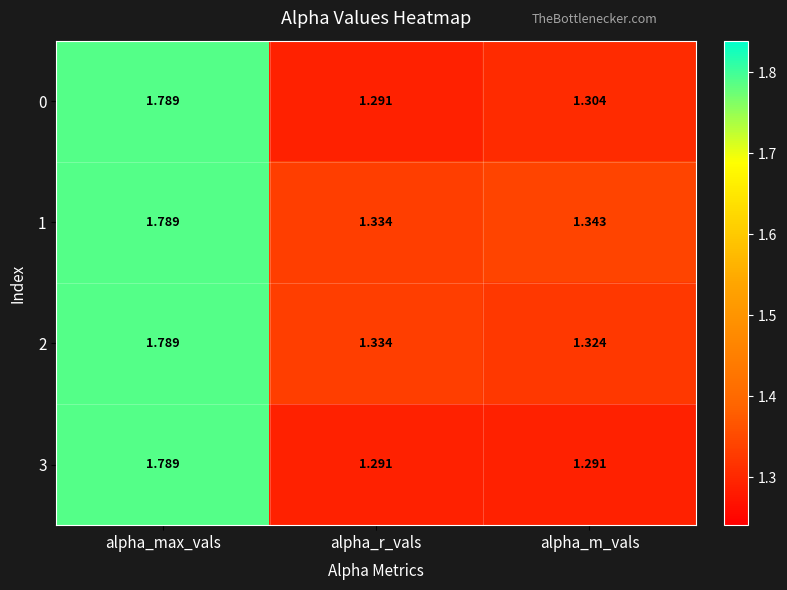

List the labels in order of 2 value, largest first.

alpha_max_vals, alpha_r_vals, alpha_m_vals